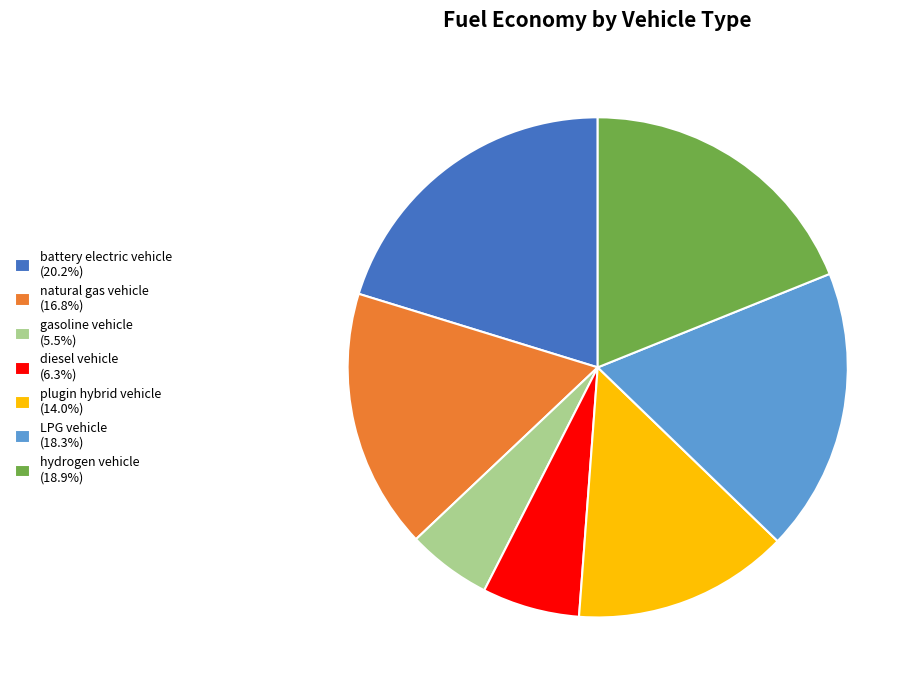

Which slice is the smallest?

gasoline vehicle